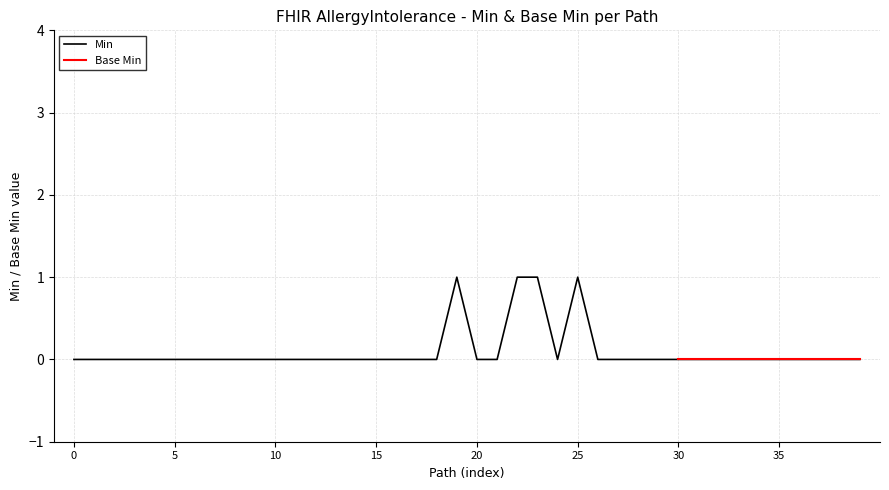

The Min series shows 0 at 5. True or false?

True